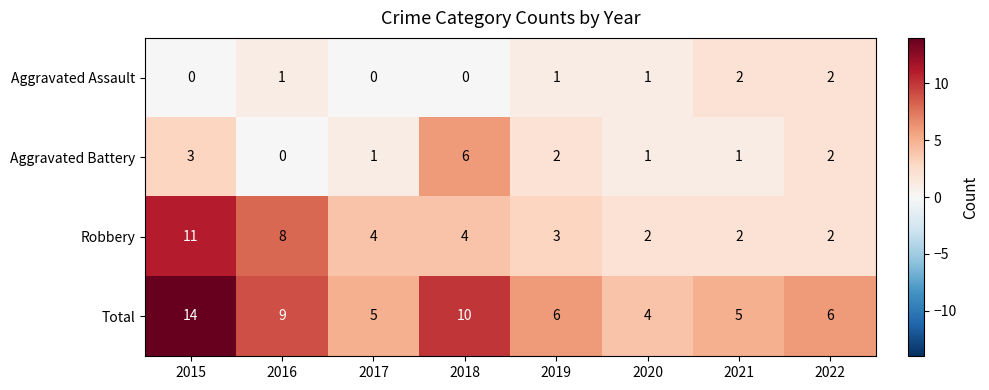

How many Aggravated Assault values are between 0 and 2?

8